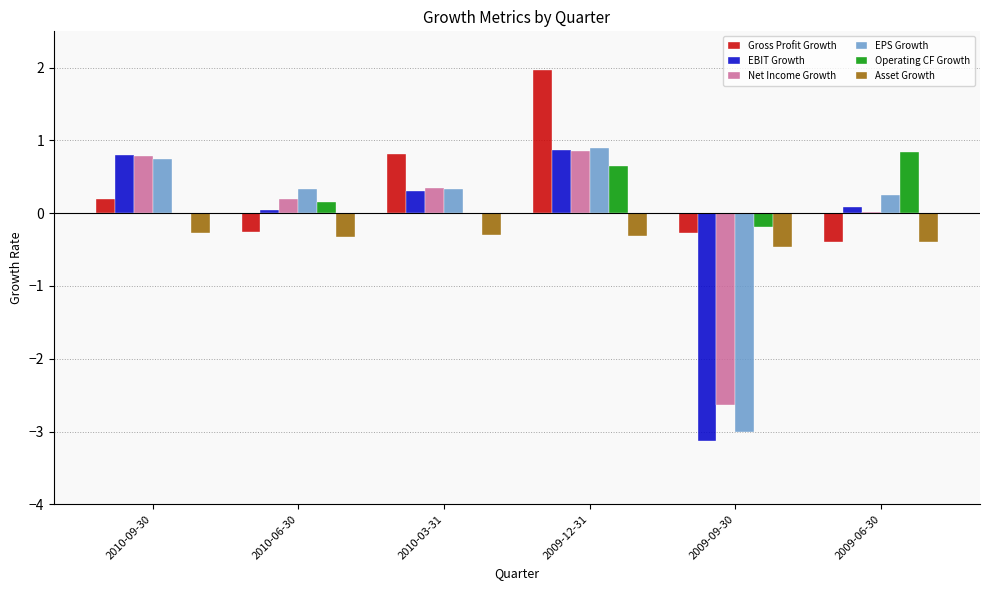

What value does the Gross Profit Growth series have at 2010-09-30?

0.2